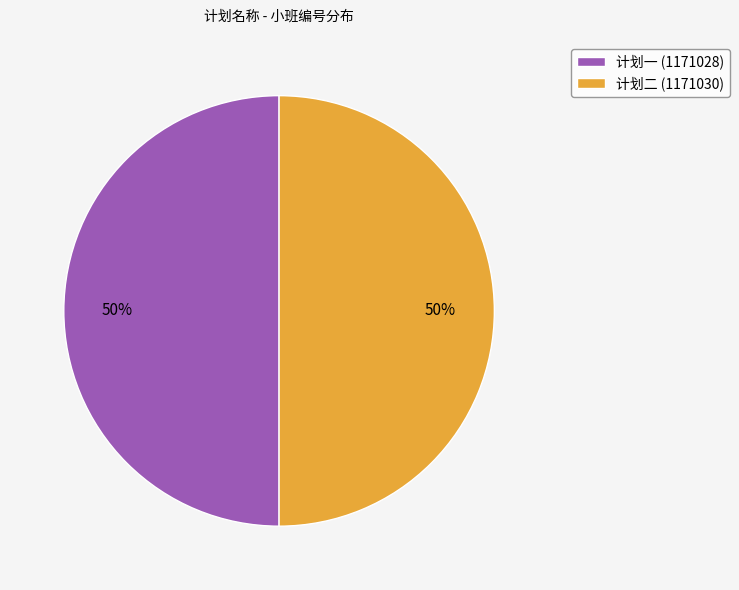

To the nearest percent, what portion does 计划二 (1171030) represent?

50%